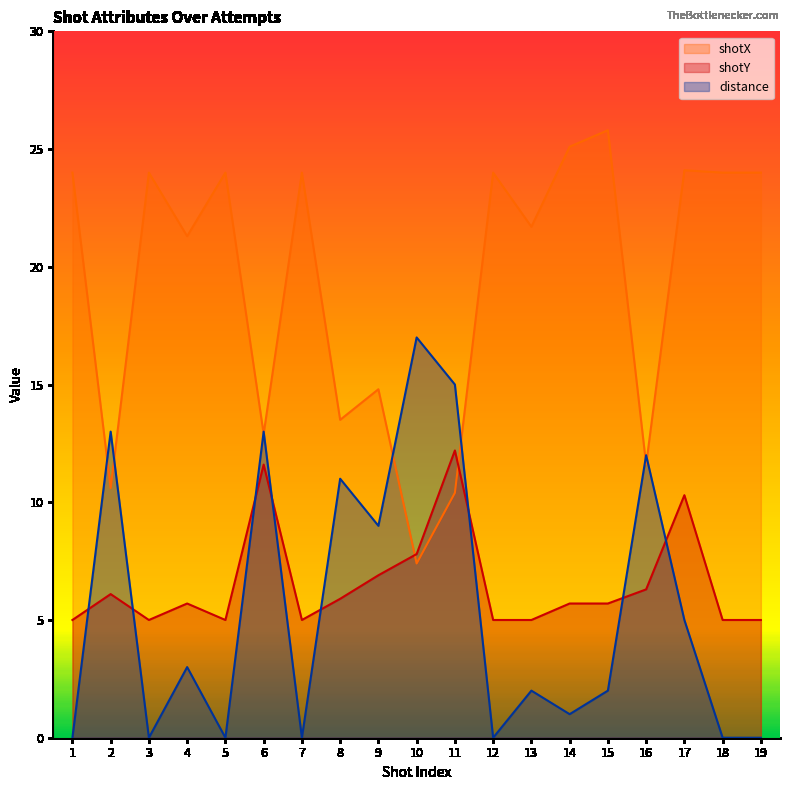

Does the chart have visible grid lines?

No